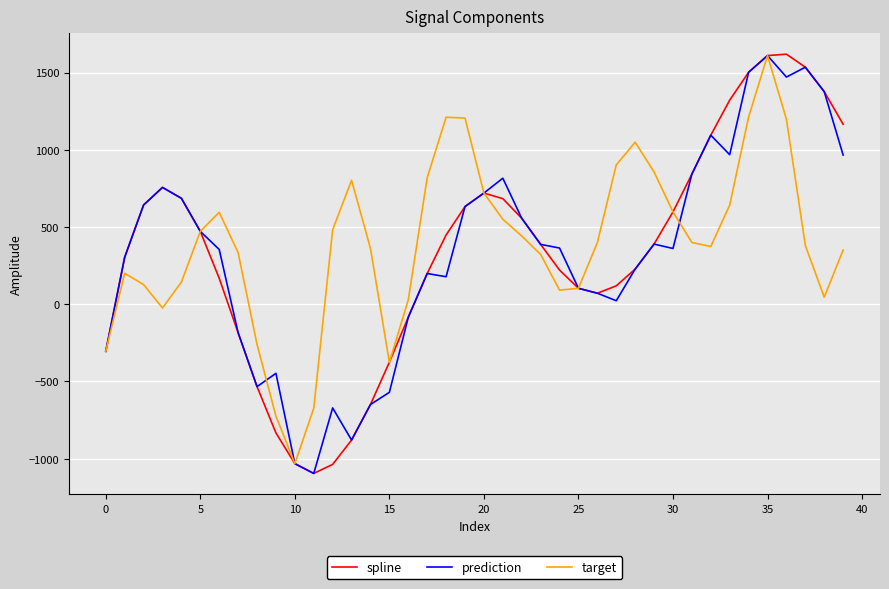

What is the minimum value shown in the chart?

-1096.1